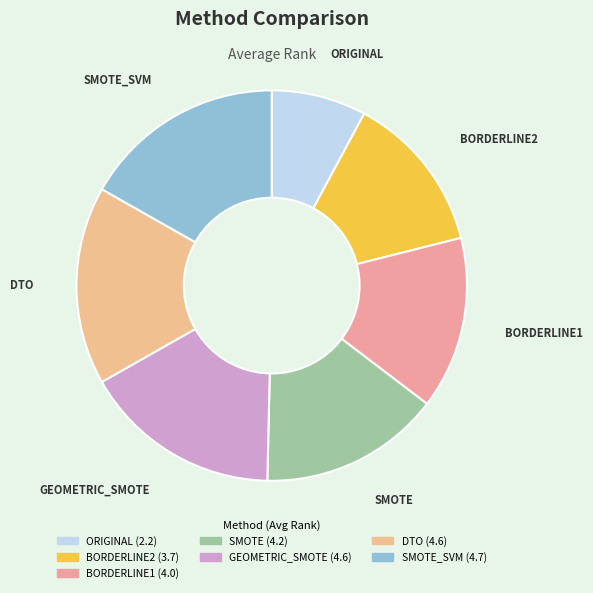

The BORDERLINE1 slice represents 14% of the pie. True or false?

True